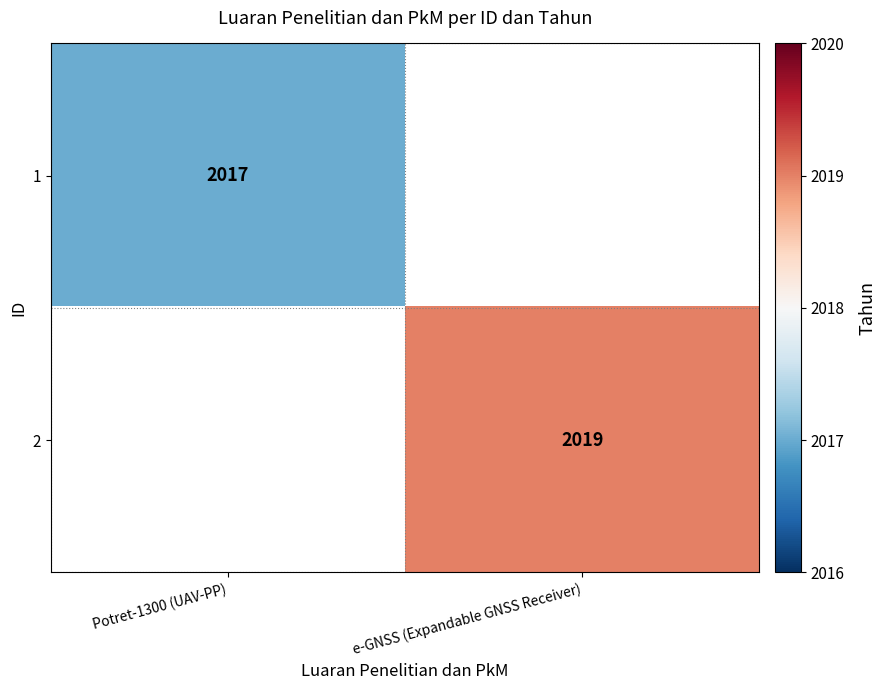

Is it true that 2 equals 2019 at e-GNSS (Expandable GNSS Receiver)?

True